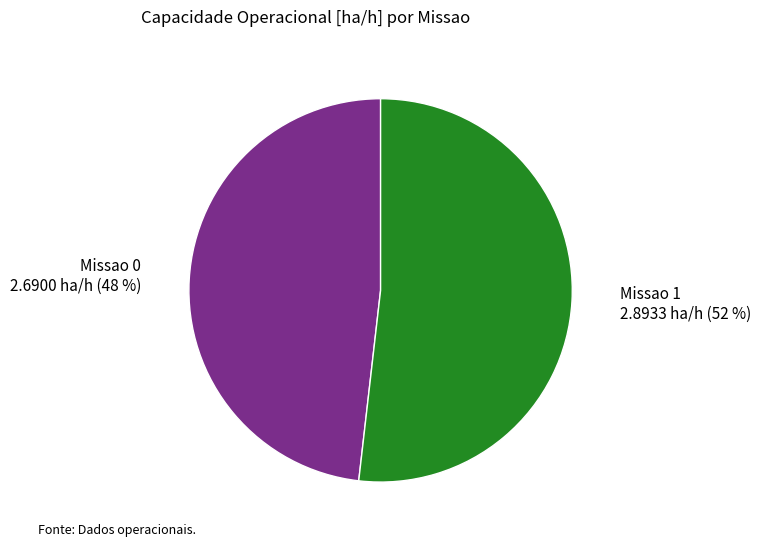

Does any single category account for the majority?

Yes